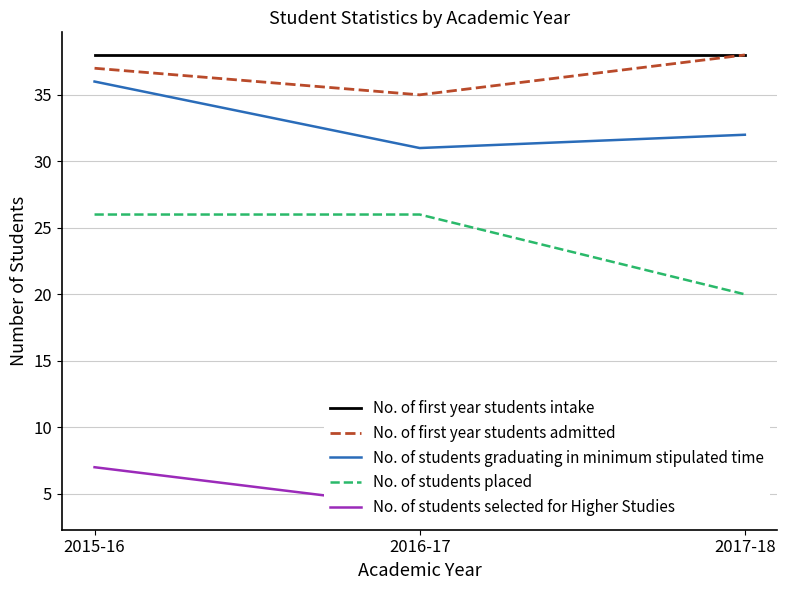

At how many categories does at least one series exceed 14?

3